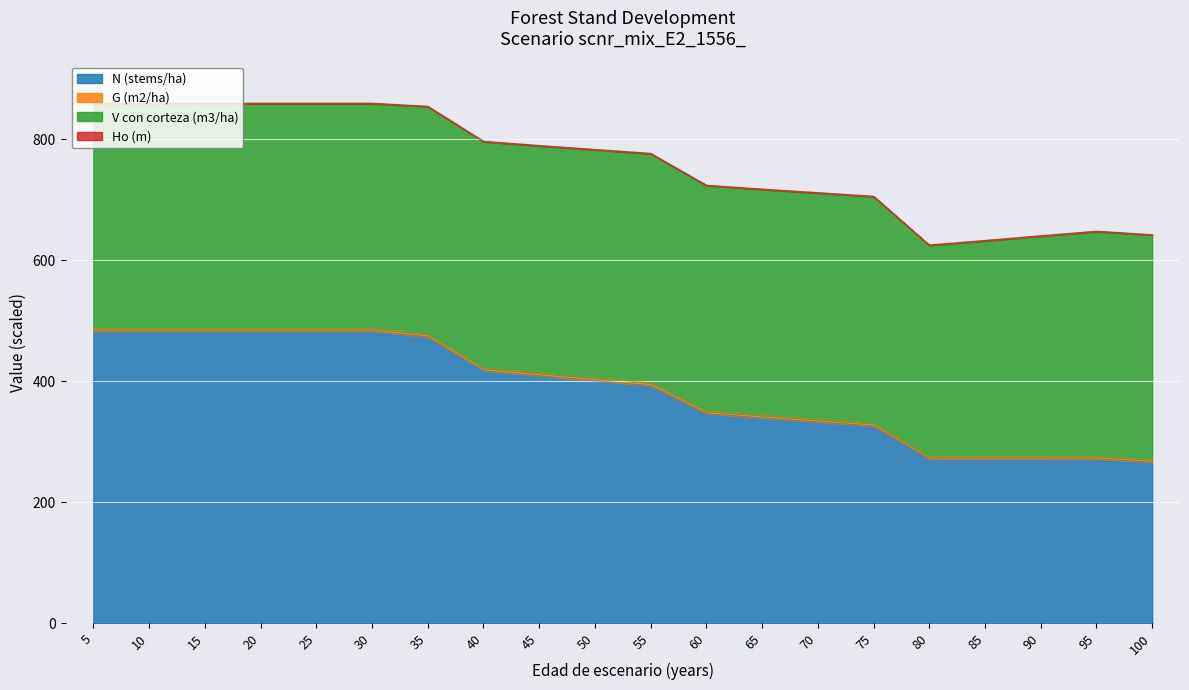

Read the N (stems/ha) value at 55.

393.0